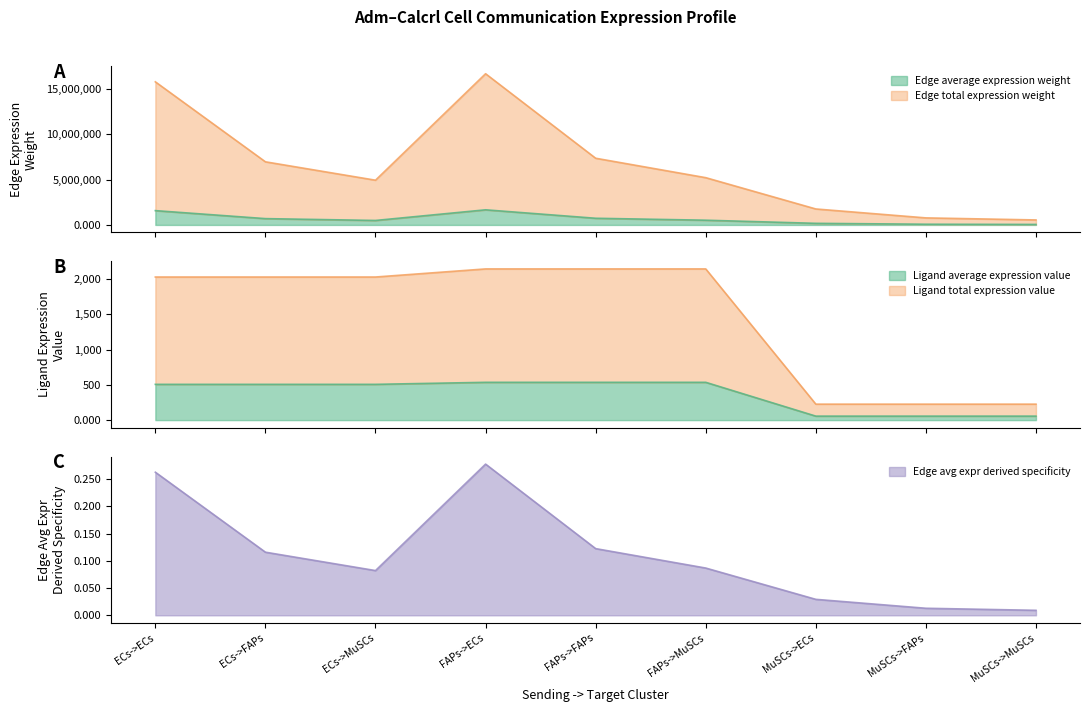

What is the highest value of the Edge total expression weight series?

16680214.8